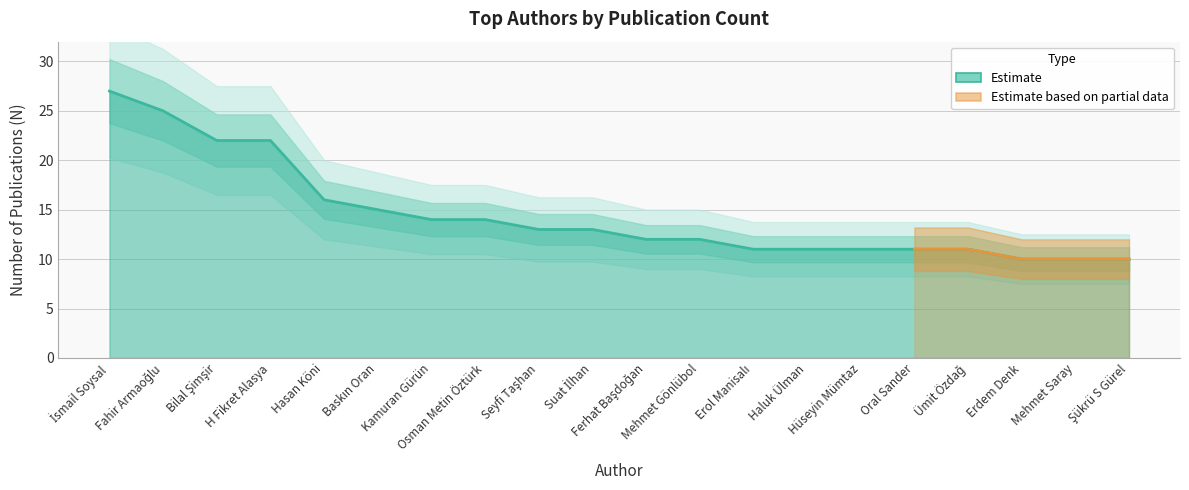

Which label corresponds to the smallest value in the chart?

Erdem Denk